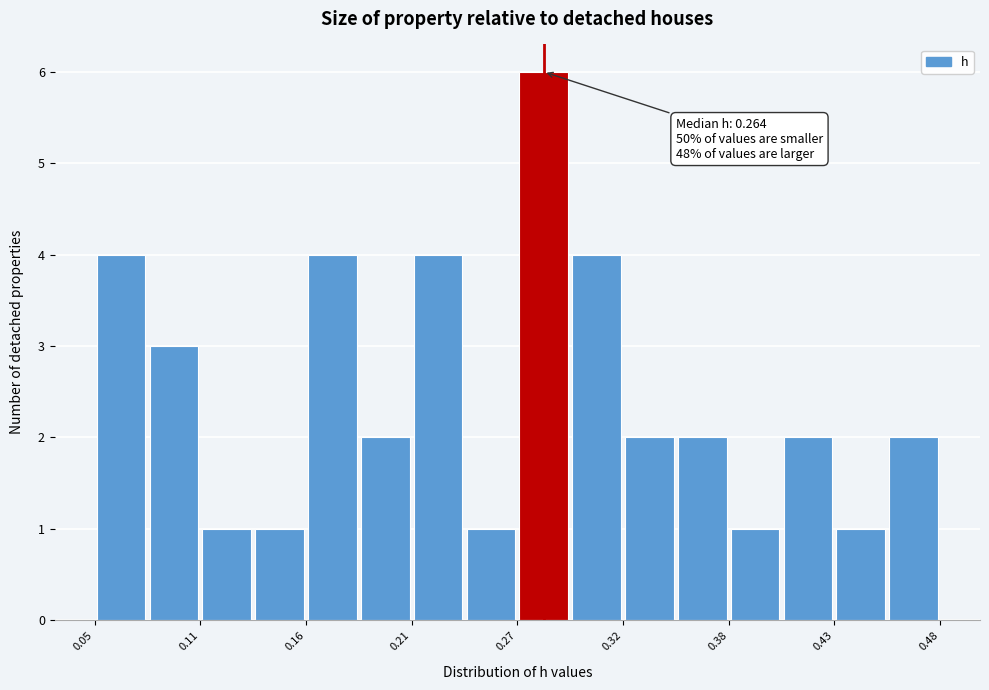

Around what value on the x-axis is the tallest bar? Give the approximate position of its centre, as read against the axis.

0.28